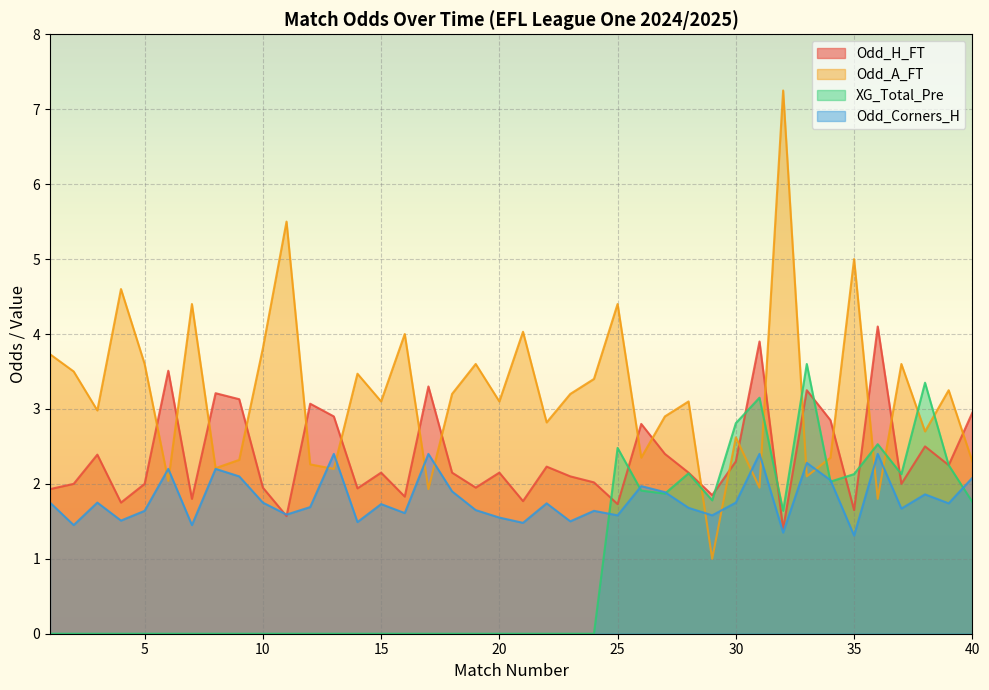

Does the chart display data point markers on the line(s)?

No